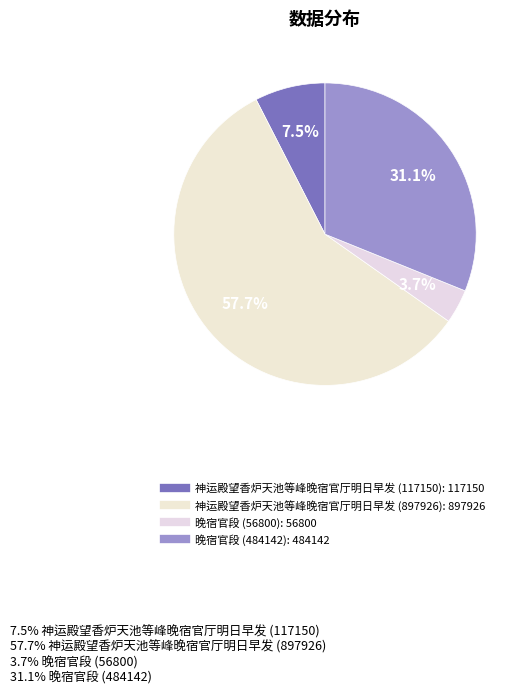

What is the smallest slice in the pie chart?

晚宿官段 (56800)